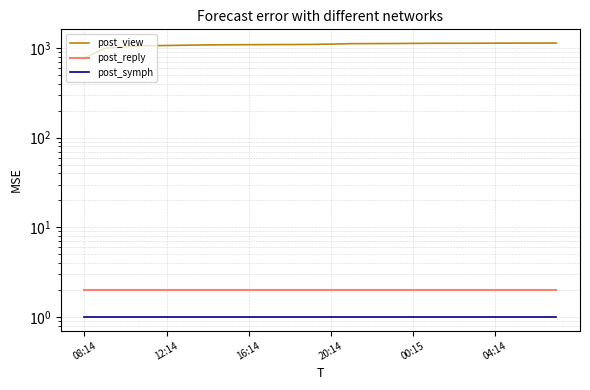

At which category is the sum across all series the highest?

23